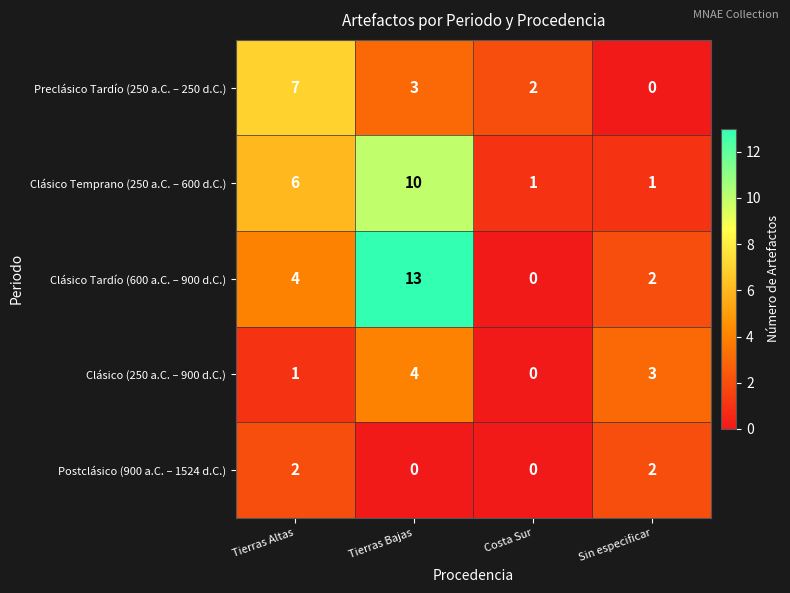

Rank the series at Tierras Altas from highest to lowest value.

Preclásico Tardío (250 a.C. – 250 d.C.), Clásico Temprano (250 a.C. – 600 d.C.), Clásico Tardío (600 a.C. – 900 d.C.), Postclásico (900 a.C. – 1524 d.C.), Clásico (250 a.C. – 900 d.C.)